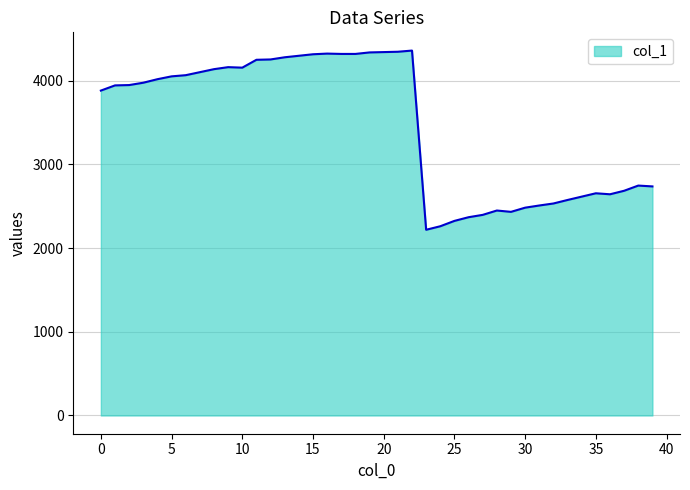

What is the difference between the maximum and minimum values?

2141